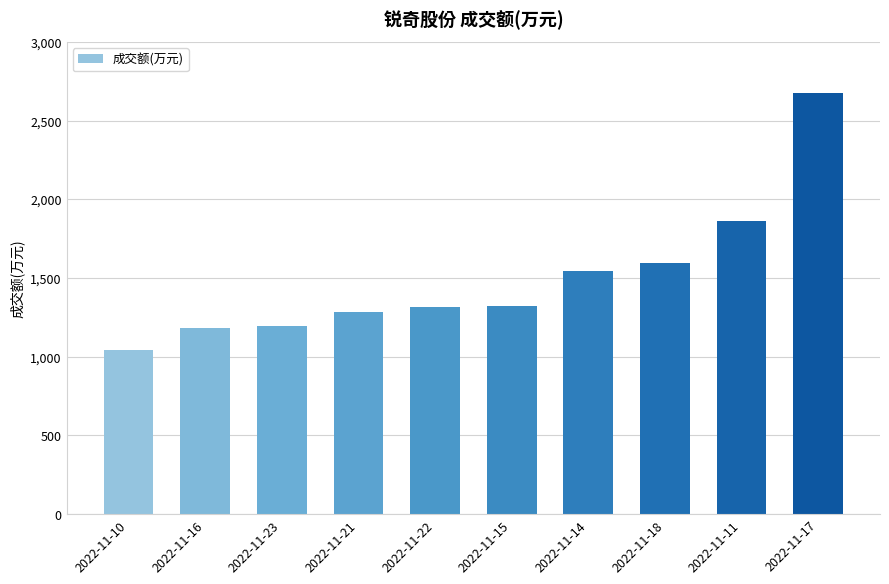

How many data points are less than 1321?

5